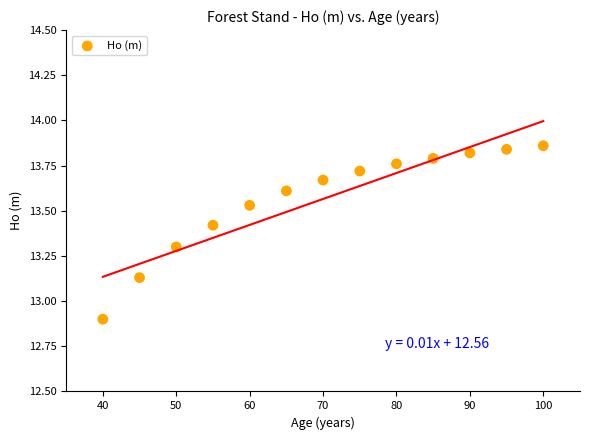

What Y value in the scatter plot is closest to 13?

12.9